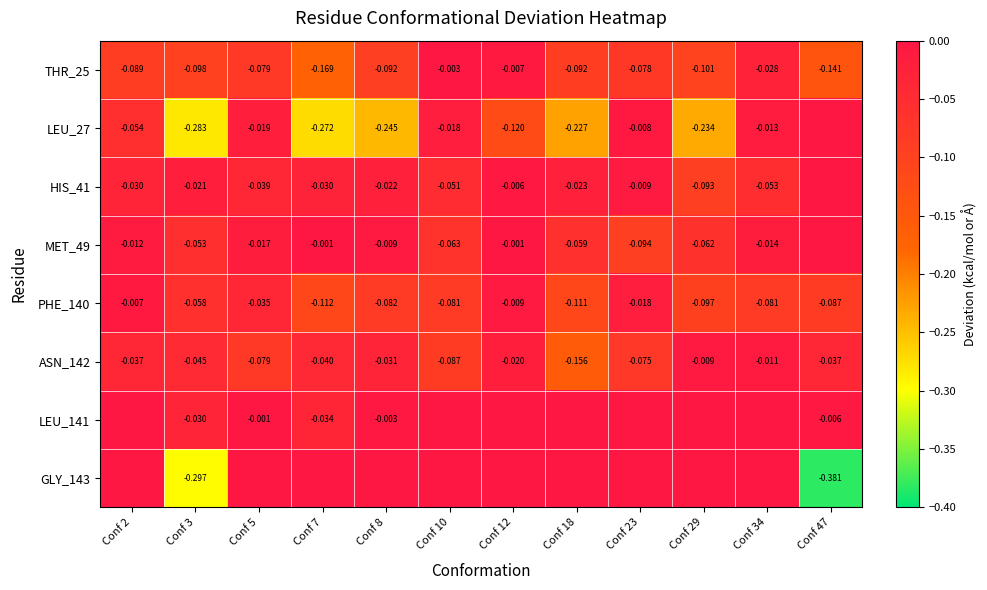

What is the difference between the highest and lowest values at Conf 12?

0.1